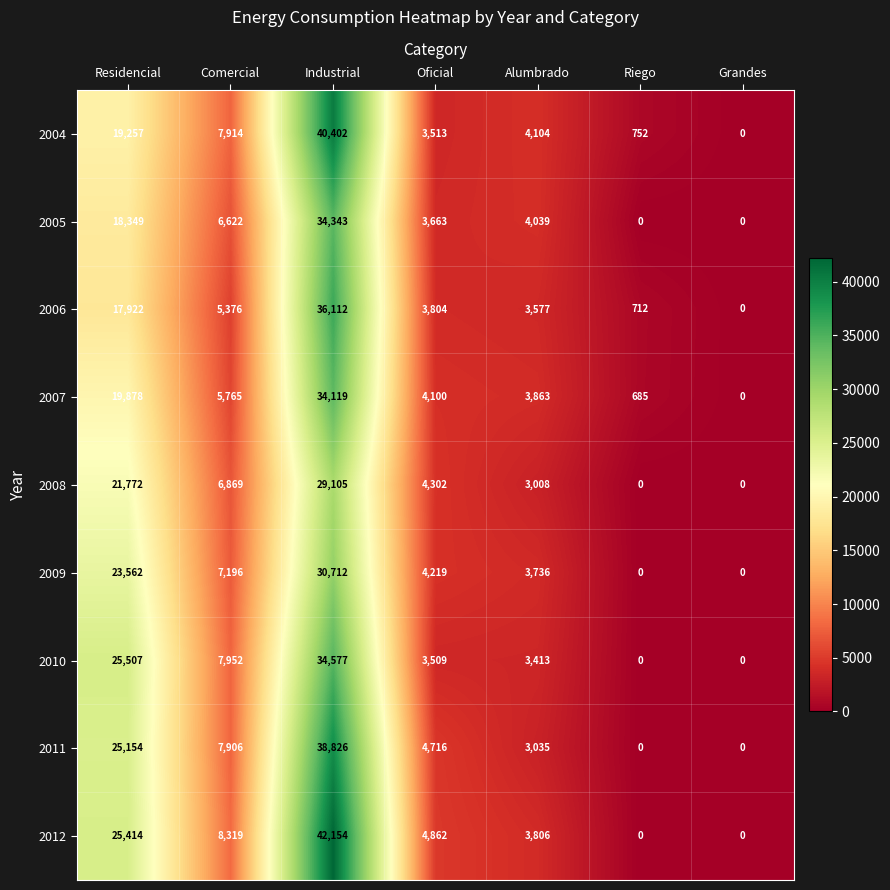

What is the difference between the 2007 values at Riego and Grandes?

685